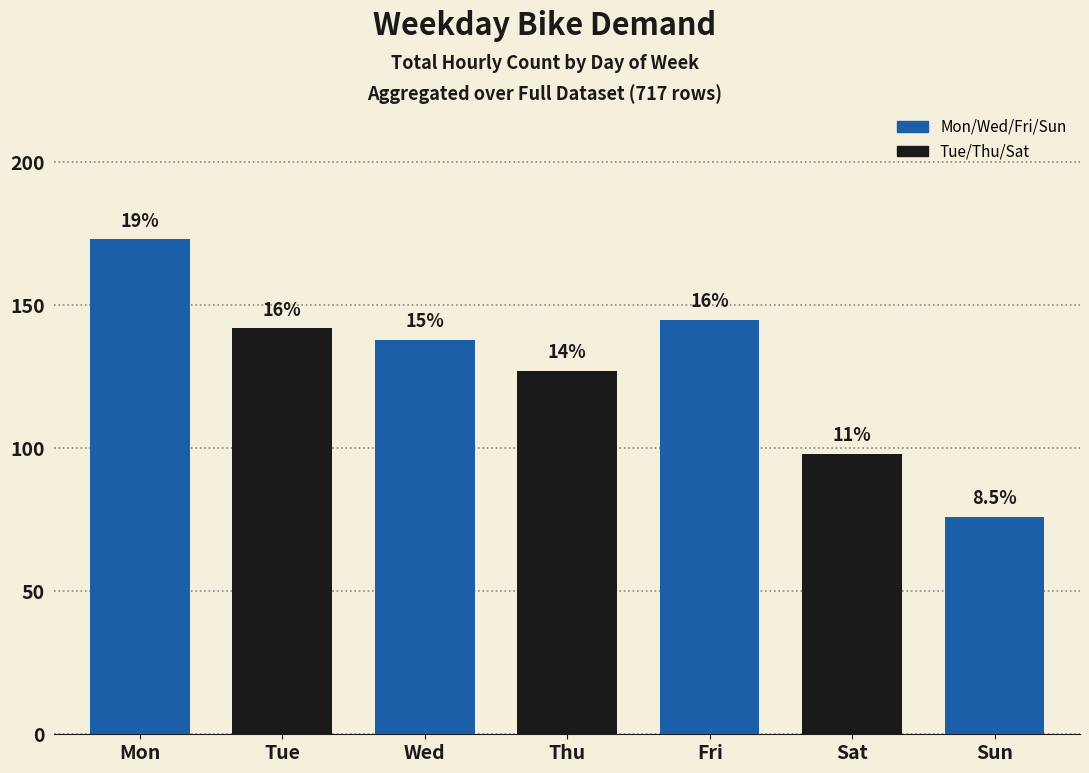

How many bars are there in total?

7